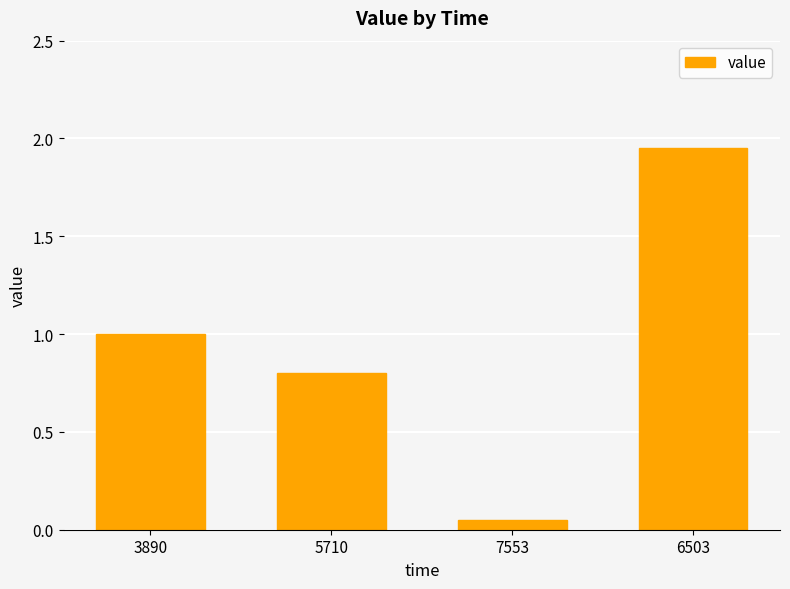

True or false: the data shows 0.3 at 5710.

False